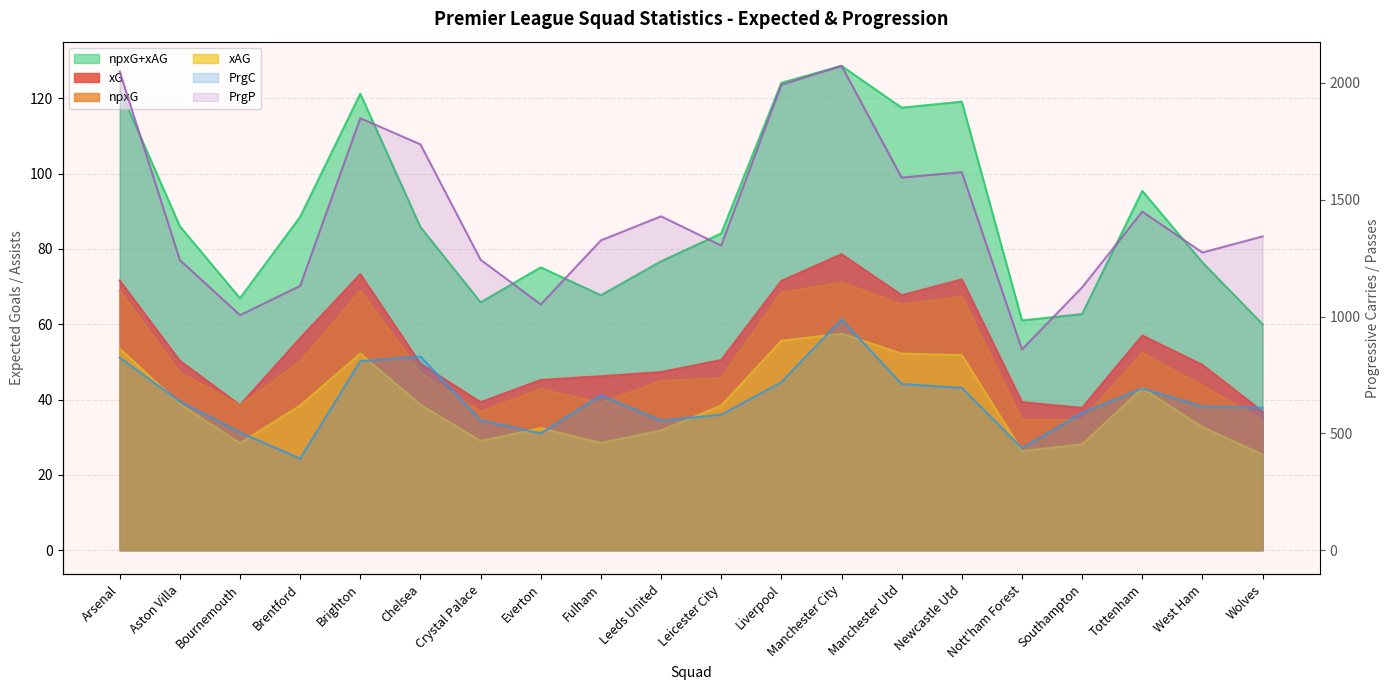

True or false: PrgC has a value of 988.0 at Manchester City.

True